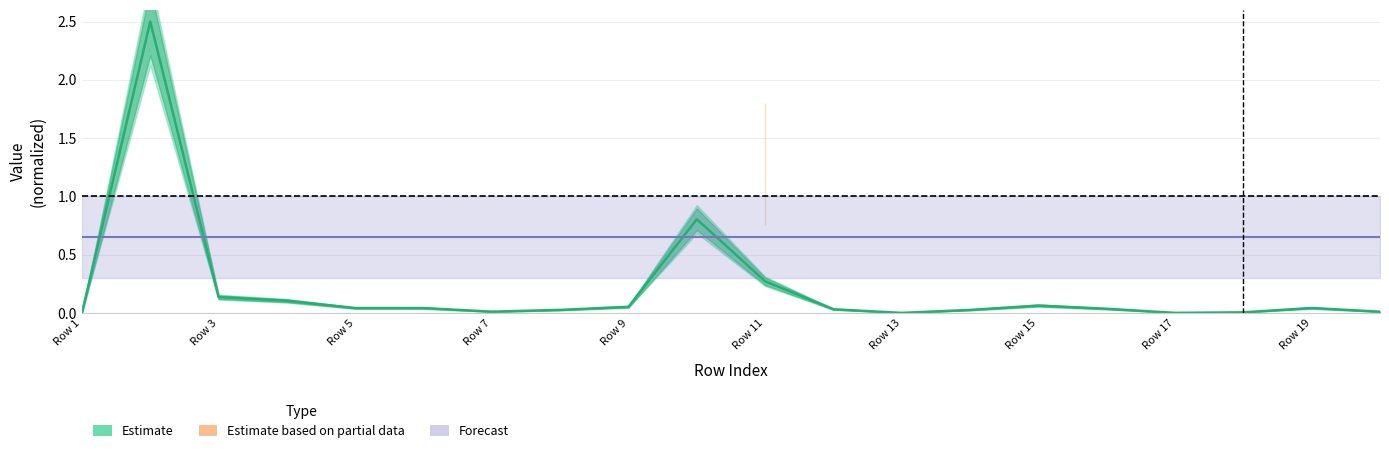

Is this an area chart (filled region under the line)?

No